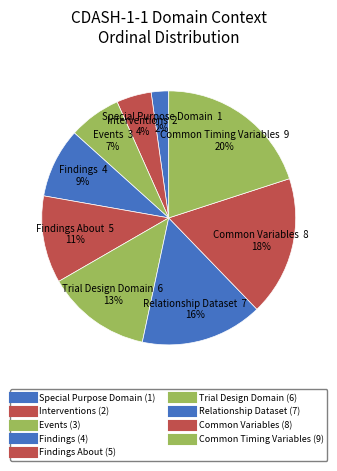

Count the number of slices in the pie.

9